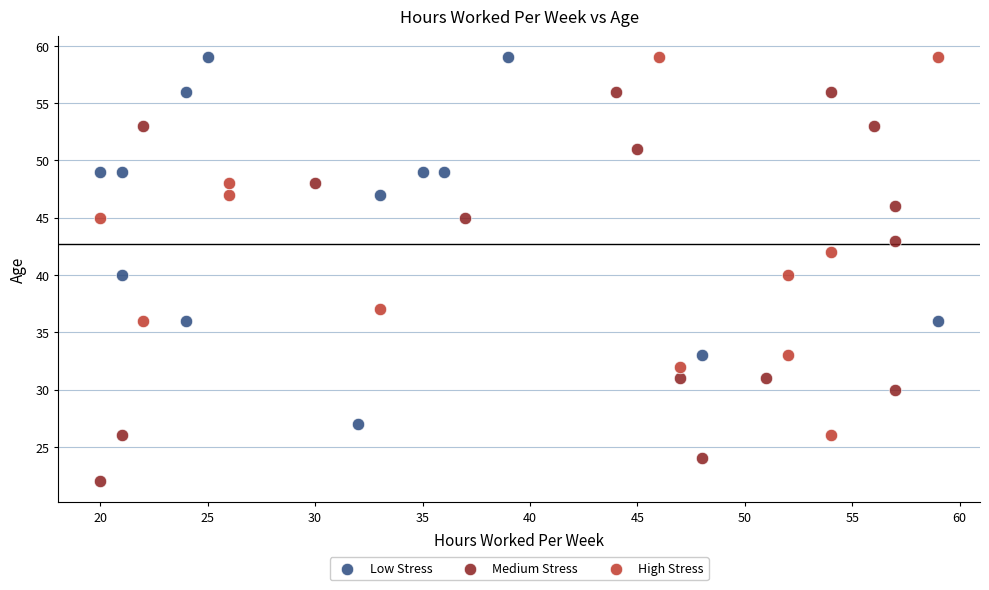

Which series contains the lowest Y value?

Medium Stress